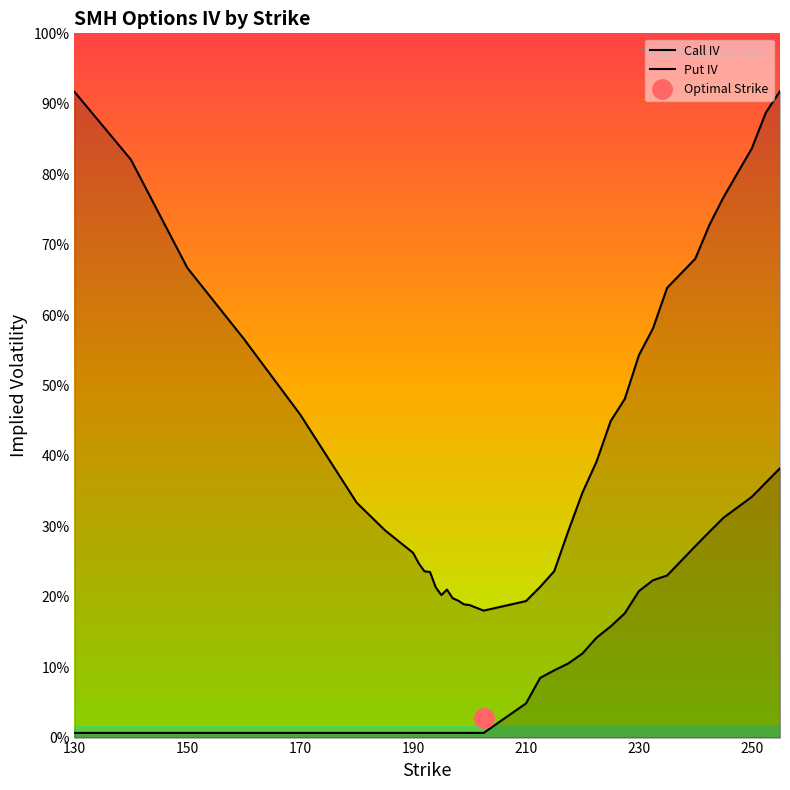

True or false: Call IV has more than 2 points higher than both neighbors.

False